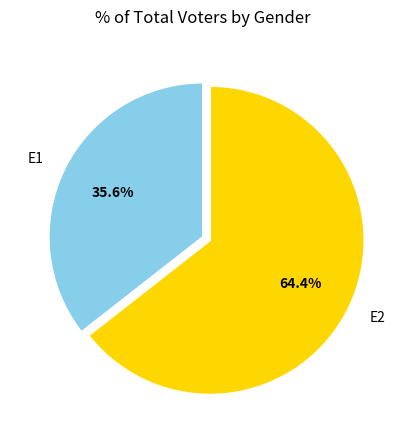

To the nearest percent, what is the combined percentage of E2 and E1?

100%